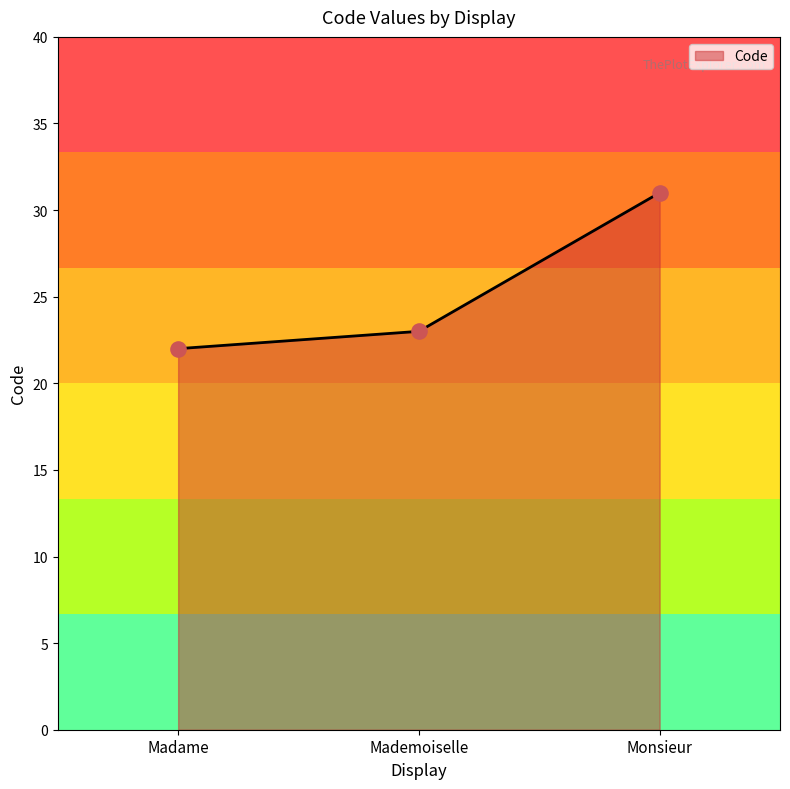

Approximately how many times larger is the value at Mademoiselle compared to Monsieur?

0.7